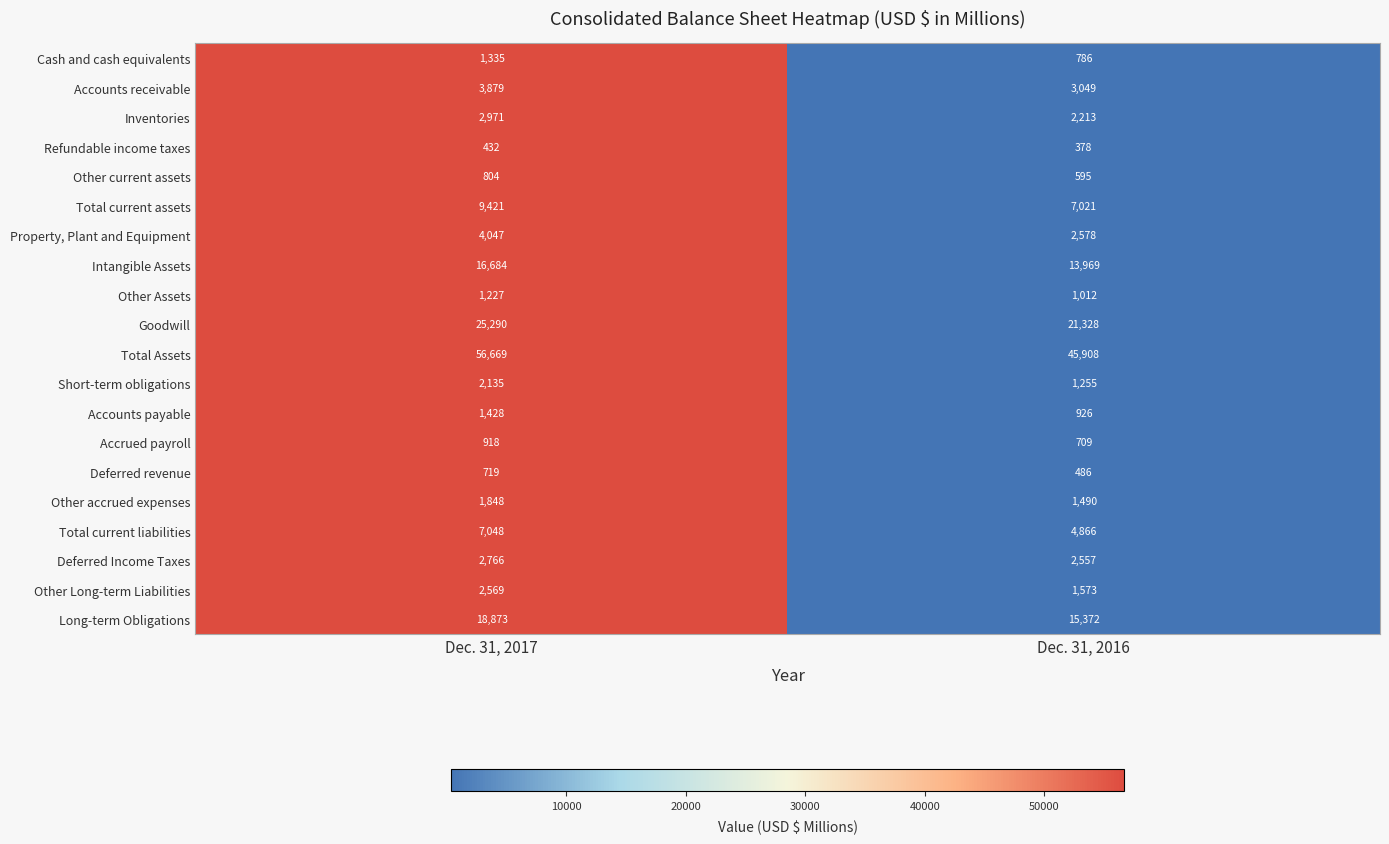

Which series has the largest total across all categories?

Total Assets